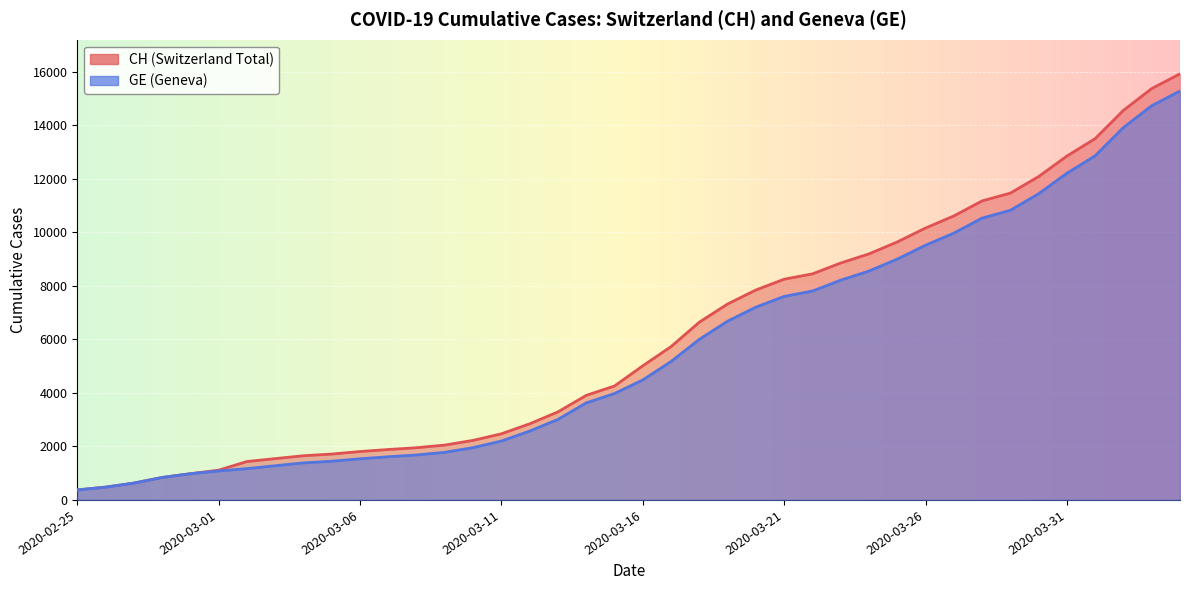

What is the label of the 14th point from the left?

2020-03-09